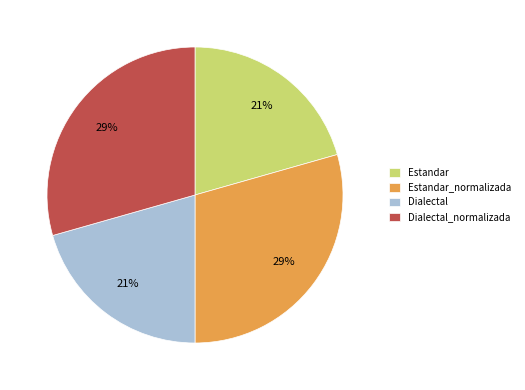

Is there any slice that represents more than half of the pie?

No